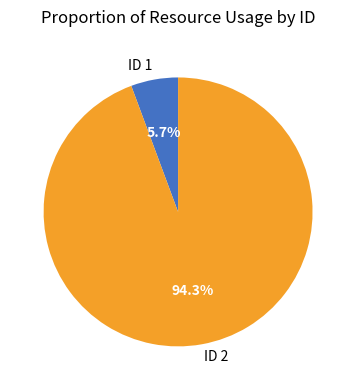

Rank the categories by value from lowest to highest.

ID 1, ID 2